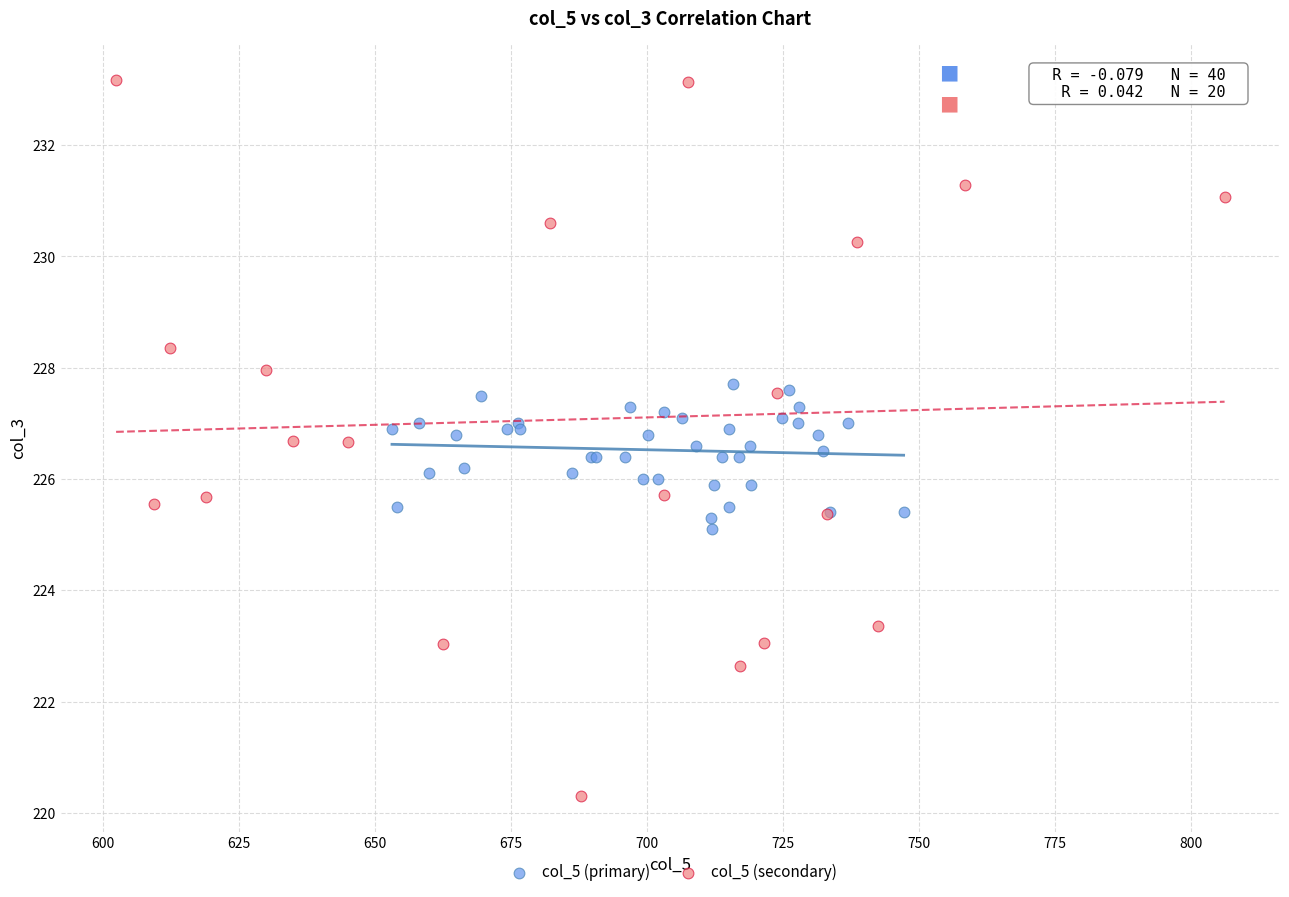

Which series has the widest spread of Y values?

col_5 (secondary)